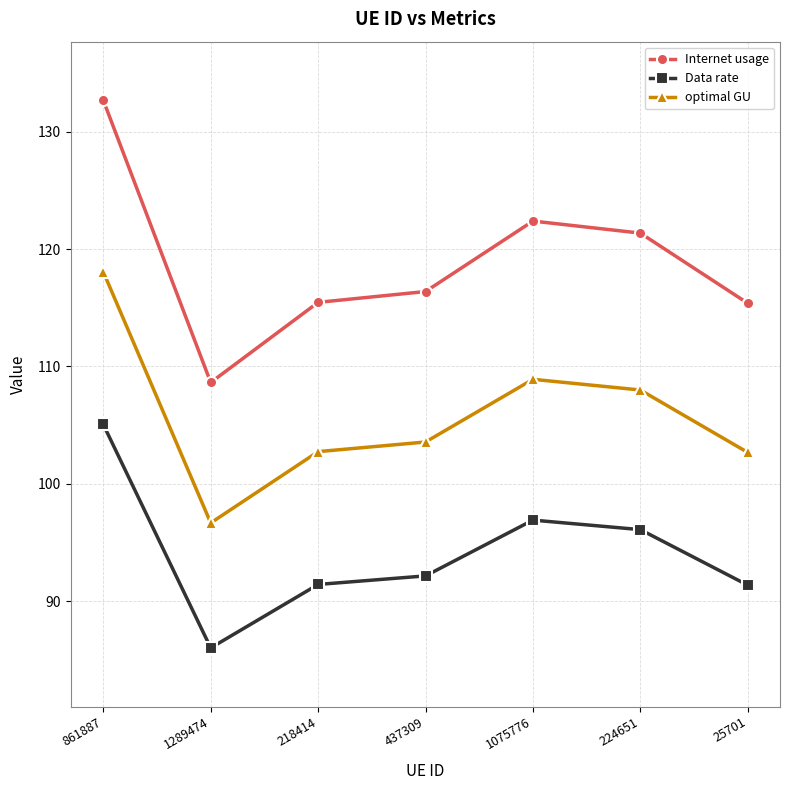

Does the chart have visible grid lines?

Yes